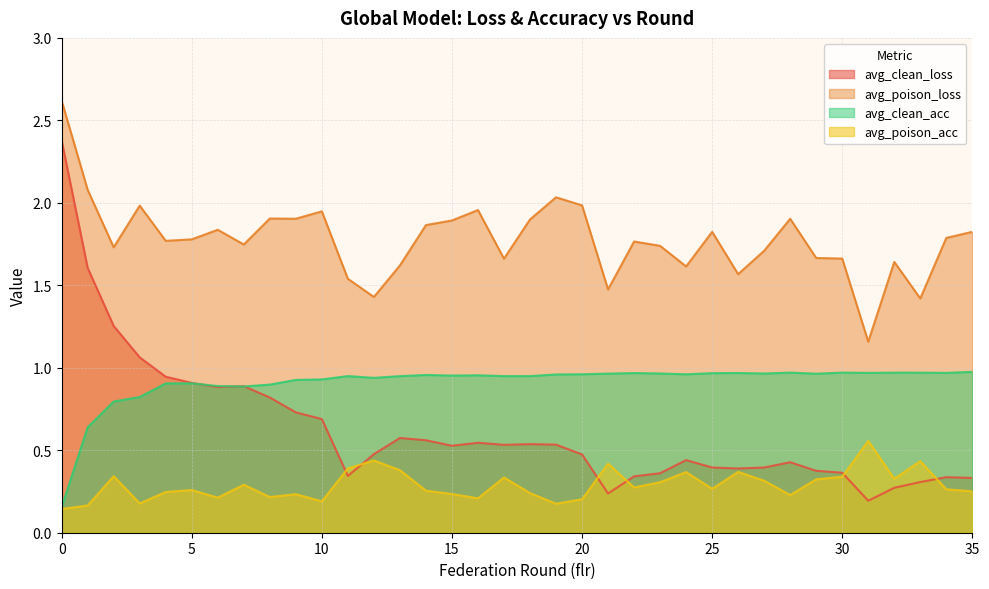

Where is avg_poison_loss nearest to the value 1?

31